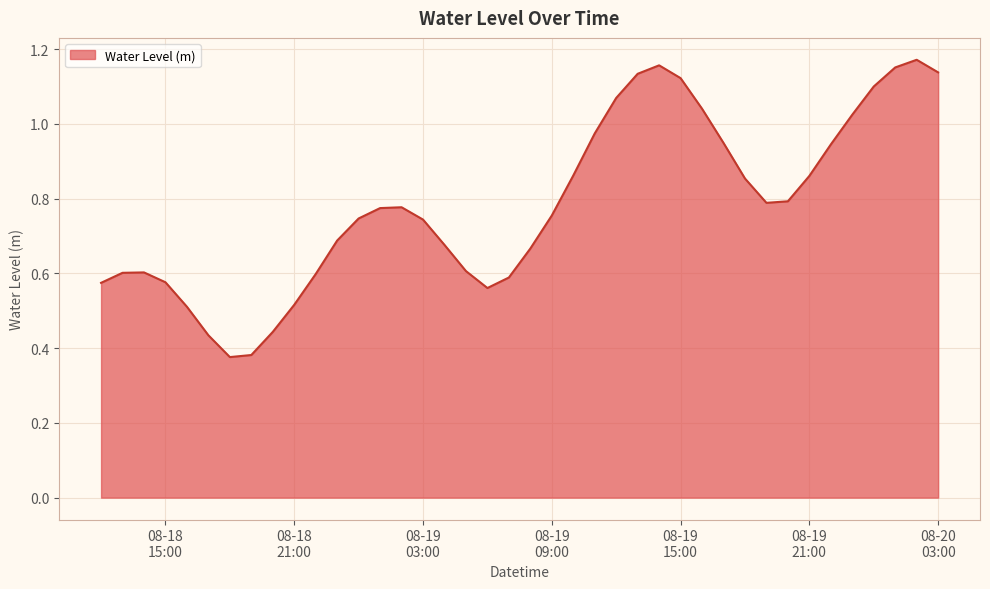

List the labels in order of value, largest first.

2024-08-20 02:00:00, 2024-08-19 14:00:00, 2024-08-20 01:00:00, 2024-08-20 03:00:00, 2024-08-19 13:00:00, 2024-08-19 15:00:00, 2024-08-20 00:00:00, 2024-08-19 12:00:00, 2024-08-19 16:00:00, 2024-08-19 23:00:00, 2024-08-19 11:00:00, 2024-08-19 17:00:00, 2024-08-19 22:00:00, 2024-08-19 10:00:00, 2024-08-19 21:00:00, 2024-08-19 18:00:00, 2024-08-19 20:00:00, 2024-08-19 19:00:00, 2024-08-19 02:00:00, 2024-08-19 01:00:00, 2024-08-19 09:00:00, 2024-08-19 00:00:00, 2024-08-19 03:00:00, 2024-08-18 23:00:00, 2024-08-19 04:00:00, 2024-08-19 08:00:00, 2024-08-19 05:00:00, 2024-08-18 14:00:00, 2024-08-18 13:00:00, 2024-08-18 22:00:00, 2024-08-19 07:00:00, 2024-08-18 15:00:00, 2024-08-18 12:00:00, 2024-08-19 06:00:00, 2024-08-18 21:00:00, 2024-08-18 16:00:00, 2024-08-18 20:00:00, 2024-08-18 17:00:00, 2024-08-18 19:00:00, 2024-08-18 18:00:00